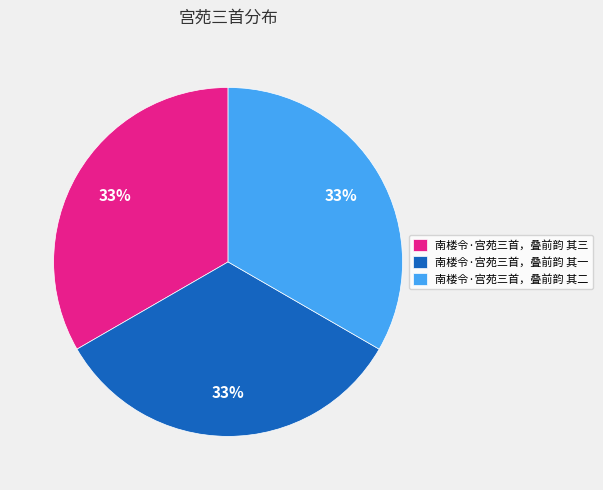

To the nearest percent, what is the average slice percentage?

33%